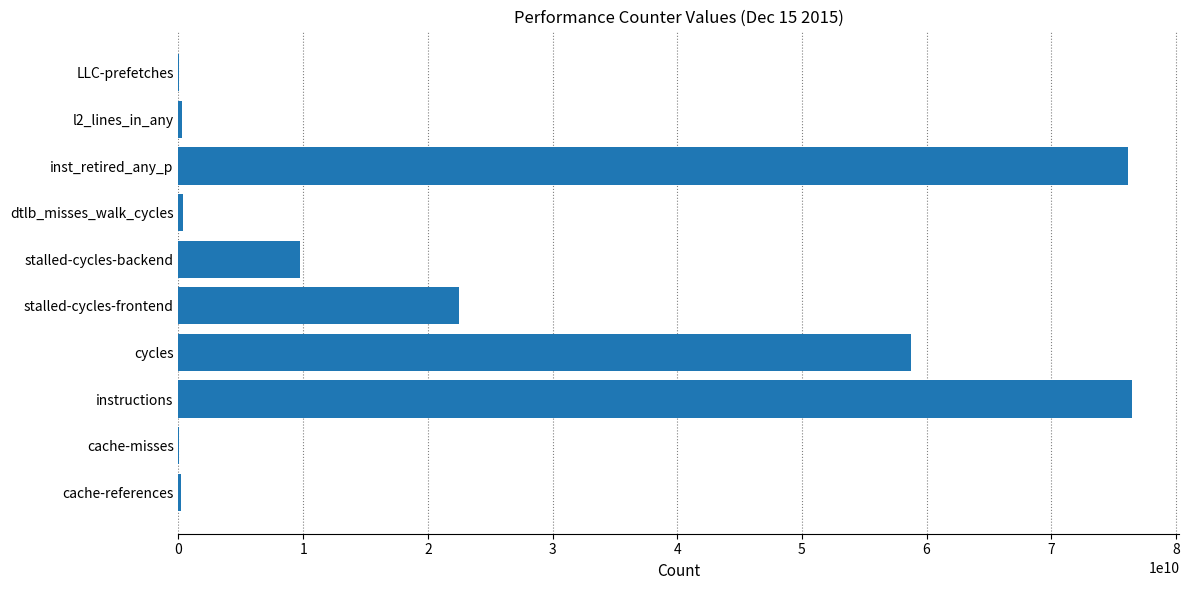

What is the sum of the values at stalled-cycles-backend and inst_retired_any_p?

85908449074